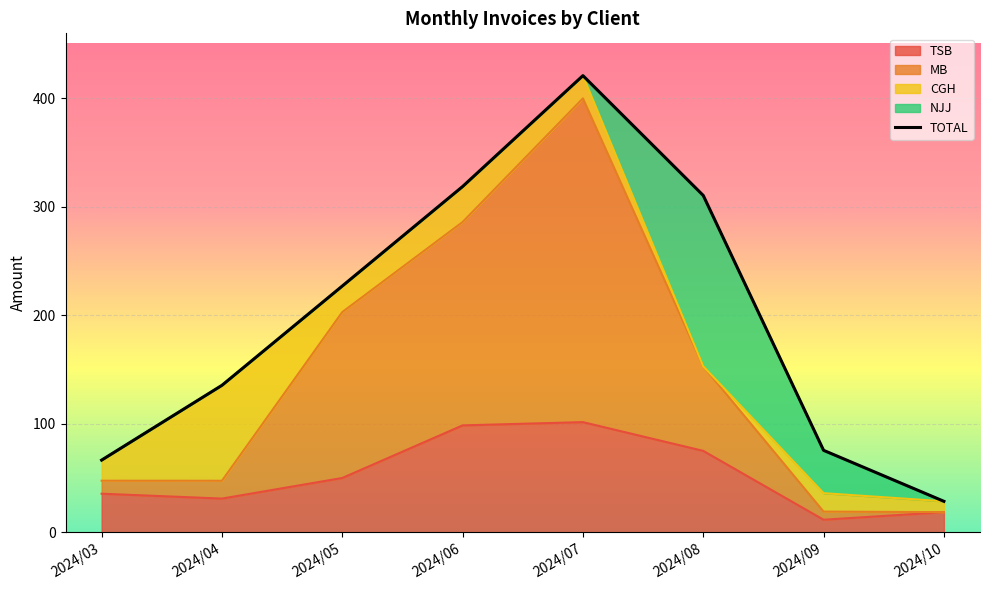

At which label does the data first exceed 227?

2024/06